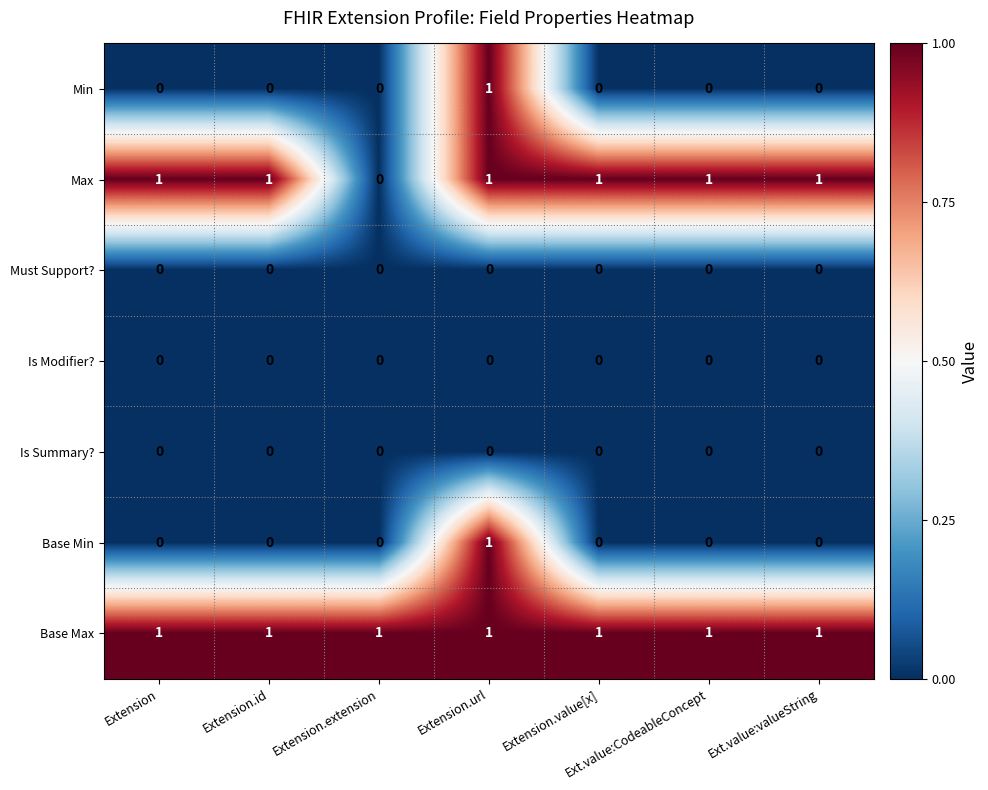

What is the total value across all series at Ext.value:CodeableConcept?

2